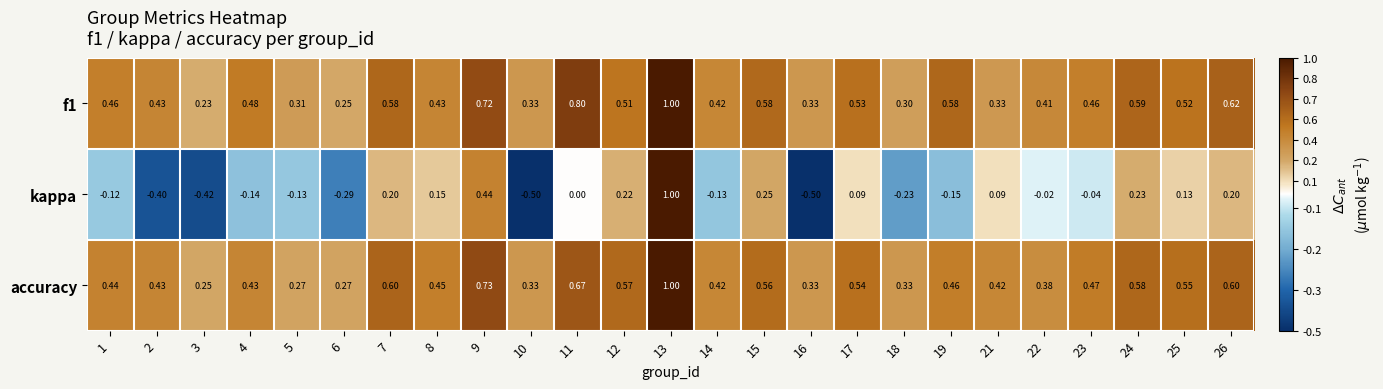

Which series has the largest range (max minus min)?

kappa